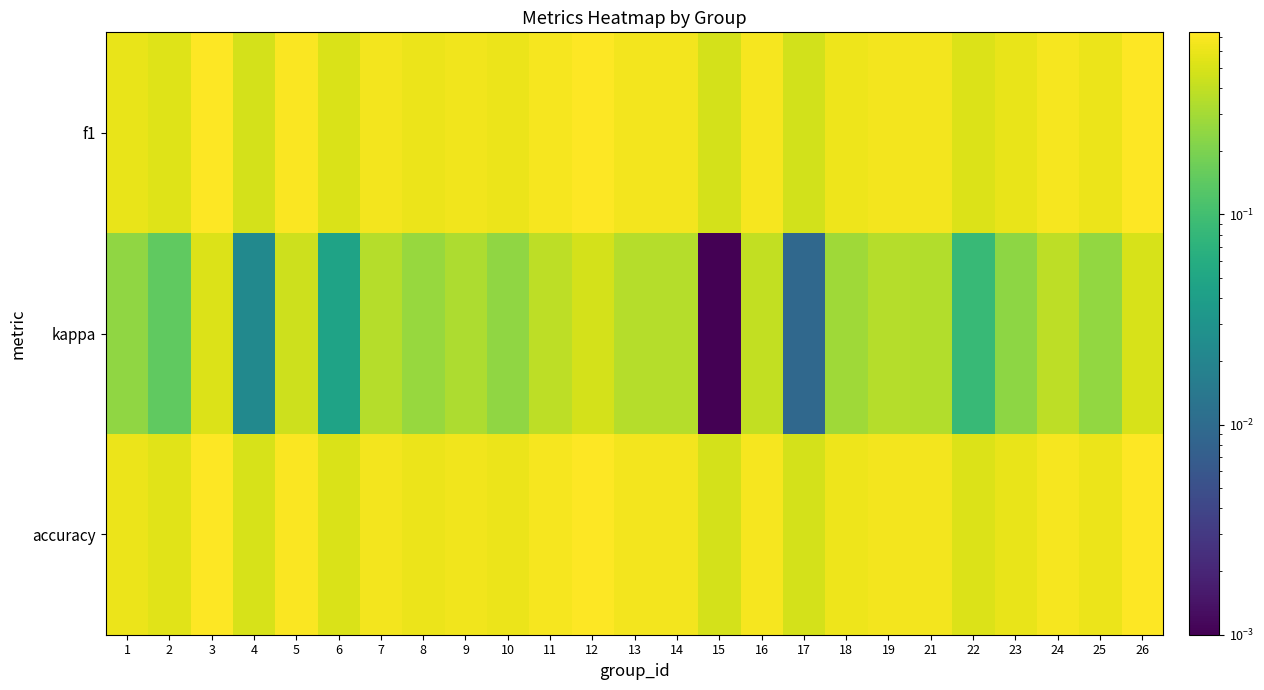

Between 21 and 12, which is larger?

12